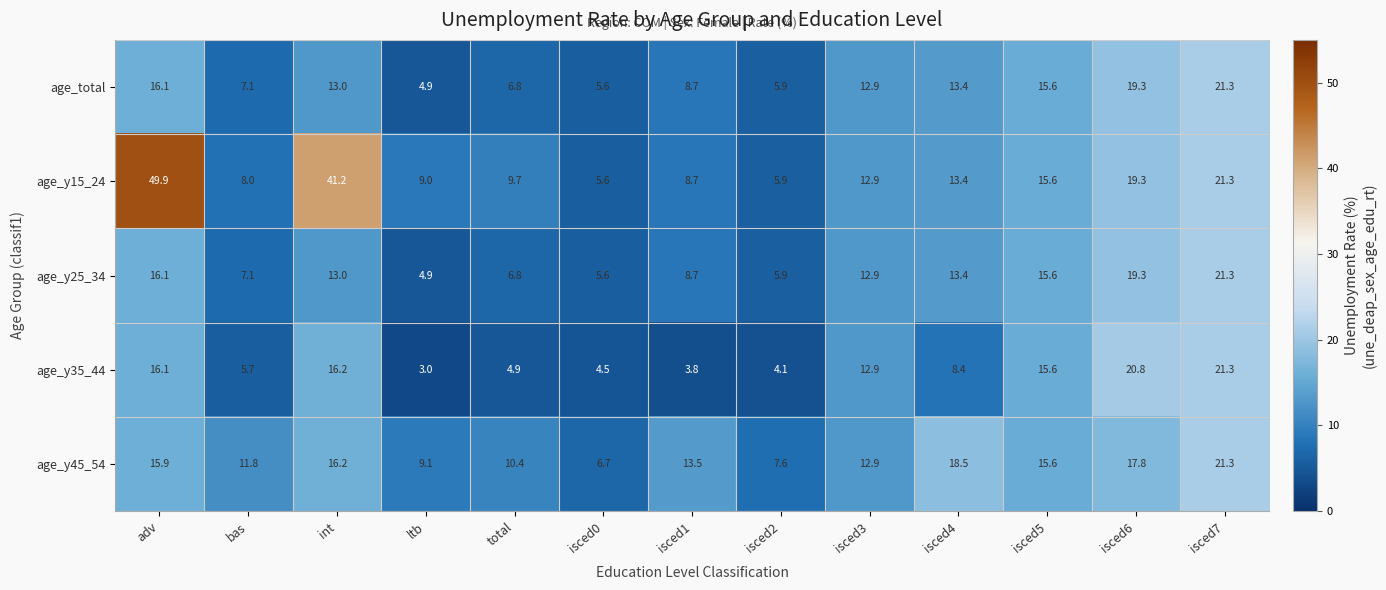

At which label is age_y45_54 closest to 14?

isced1